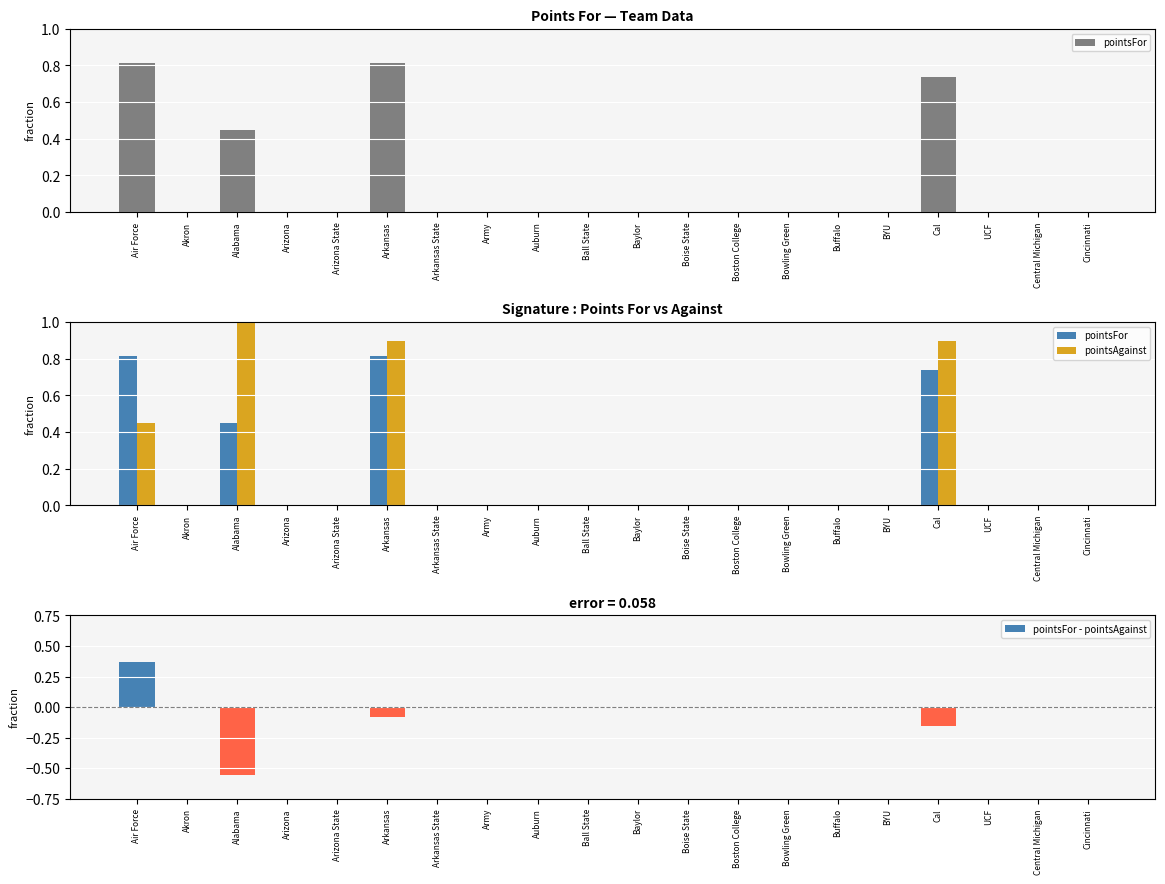

What are all the series names shown in the legend?

pointsFor, pointsAgainst, pointsFor - pointsAgainst